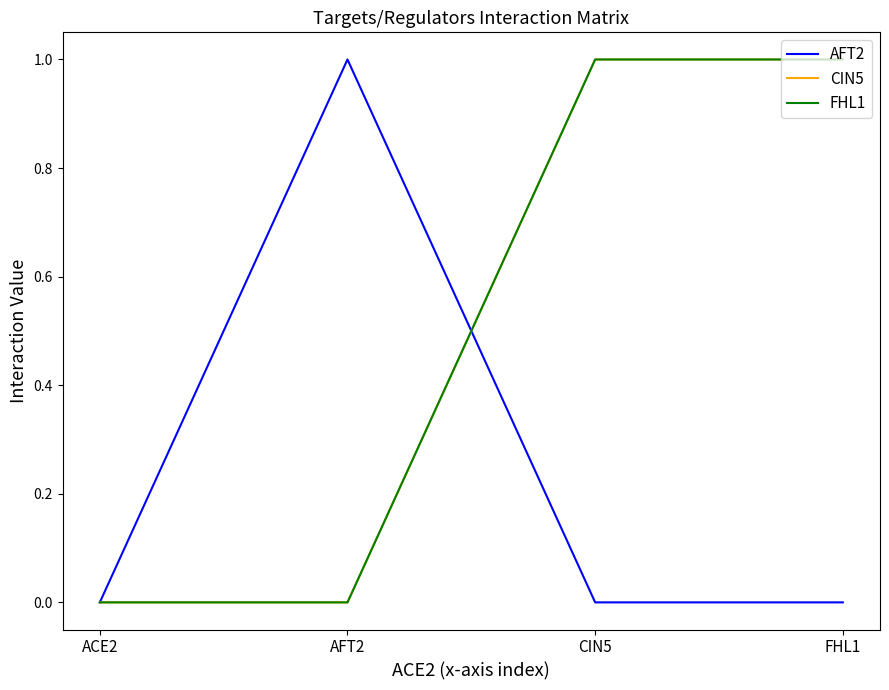

Does the chart display data point markers on the line(s)?

No